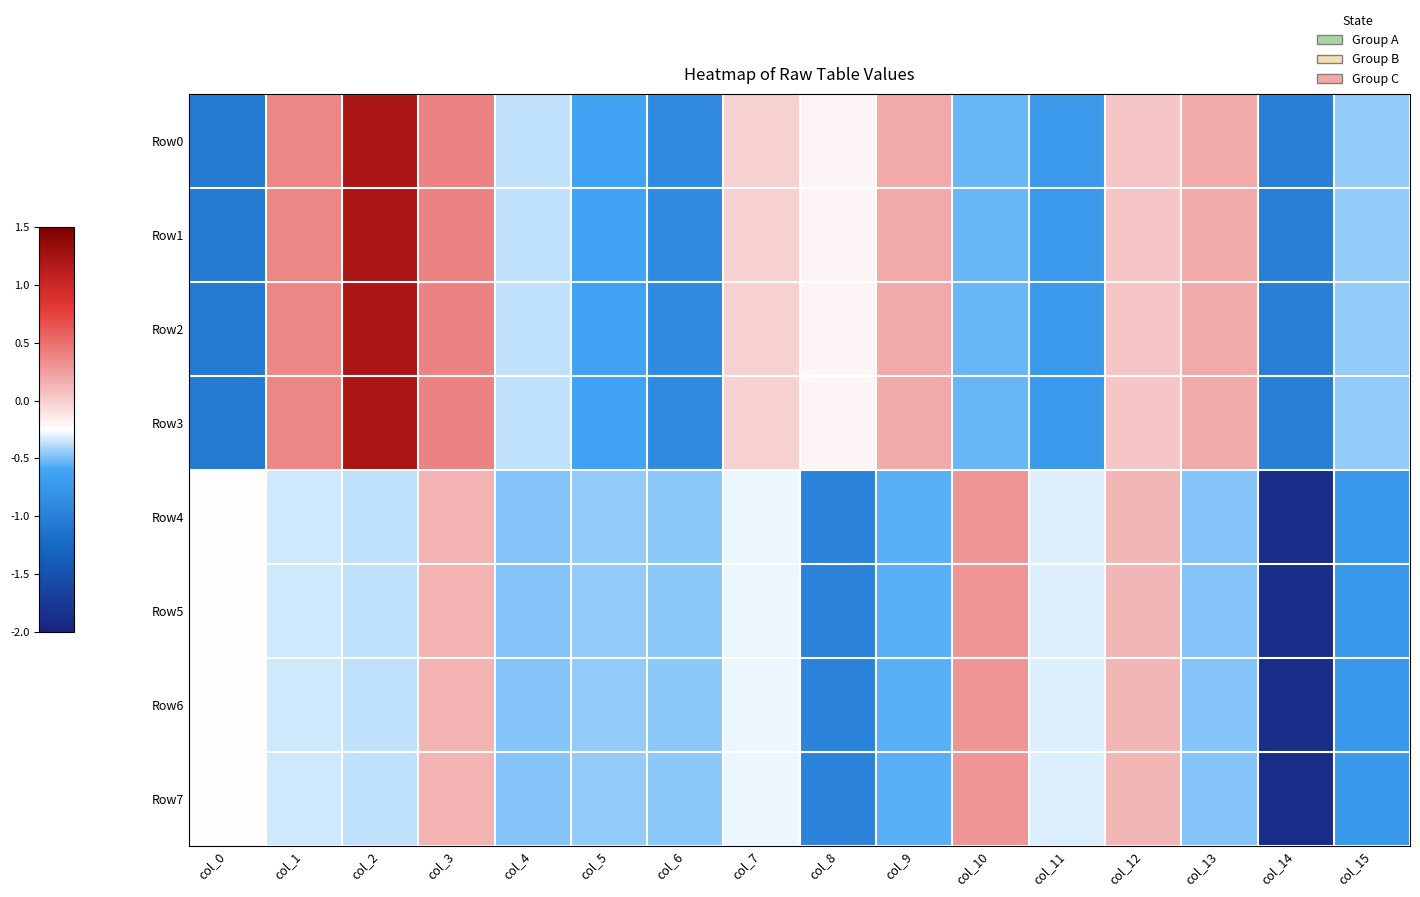

Reading left to right, list all the values displayed in this chart.

Row0: col_0=-1.1	col_1=0.4	col_2=1.2	col_3=0.4	col_4=-0.4	col_5=-0.6	col_6=-0.9	col_7=-0.0	col_8=-0.2	col_9=0.2	col_10=-0.5	col_11=-0.7	col_12=0.0	col_13=0.2	col_14=-1.0	col_15=-0.4
Row1: col_0=-1.1	col_1=0.4	col_2=1.2	col_3=0.4	col_4=-0.4	col_5=-0.6	col_6=-0.9	col_7=-0.0	col_8=-0.2	col_9=0.2	col_10=-0.5	col_11=-0.7	col_12=0.0	col_13=0.2	col_14=-1.0	col_15=-0.4
Row2: col_0=-1.1	col_1=0.4	col_2=1.2	col_3=0.4	col_4=-0.4	col_5=-0.6	col_6=-0.9	col_7=-0.0	col_8=-0.2	col_9=0.2	col_10=-0.5	col_11=-0.7	col_12=0.0	col_13=0.2	col_14=-1.0	col_15=-0.4
Row3: col_0=-1.1	col_1=0.4	col_2=1.2	col_3=0.4	col_4=-0.4	col_5=-0.6	col_6=-0.9	col_7=-0.0	col_8=-0.2	col_9=0.2	col_10=-0.5	col_11=-0.7	col_12=0.0	col_13=0.2	col_14=-1.0	col_15=-0.4
Row4: col_0=-0.2	col_1=-0.3	col_2=-0.4	col_3=0.1	col_4=-0.5	col_5=-0.4	col_6=-0.5	col_7=-0.3	col_8=-1.0	col_9=-0.6	col_10=0.3	col_11=-0.3	col_12=0.1	col_13=-0.5	col_14=-1.9	col_15=-0.7
Row5: col_0=-0.2	col_1=-0.3	col_2=-0.4	col_3=0.1	col_4=-0.5	col_5=-0.4	col_6=-0.5	col_7=-0.3	col_8=-1.0	col_9=-0.6	col_10=0.3	col_11=-0.3	col_12=0.1	col_13=-0.5	col_14=-1.9	col_15=-0.7
Row6: col_0=-0.2	col_1=-0.3	col_2=-0.4	col_3=0.1	col_4=-0.5	col_5=-0.4	col_6=-0.5	col_7=-0.3	col_8=-1.0	col_9=-0.6	col_10=0.3	col_11=-0.3	col_12=0.1	col_13=-0.5	col_14=-1.9	col_15=-0.7
Row7: col_0=-0.2	col_1=-0.3	col_2=-0.4	col_3=0.1	col_4=-0.5	col_5=-0.4	col_6=-0.5	col_7=-0.3	col_8=-1.0	col_9=-0.6	col_10=0.3	col_11=-0.3	col_12=0.1	col_13=-0.5	col_14=-1.9	col_15=-0.7